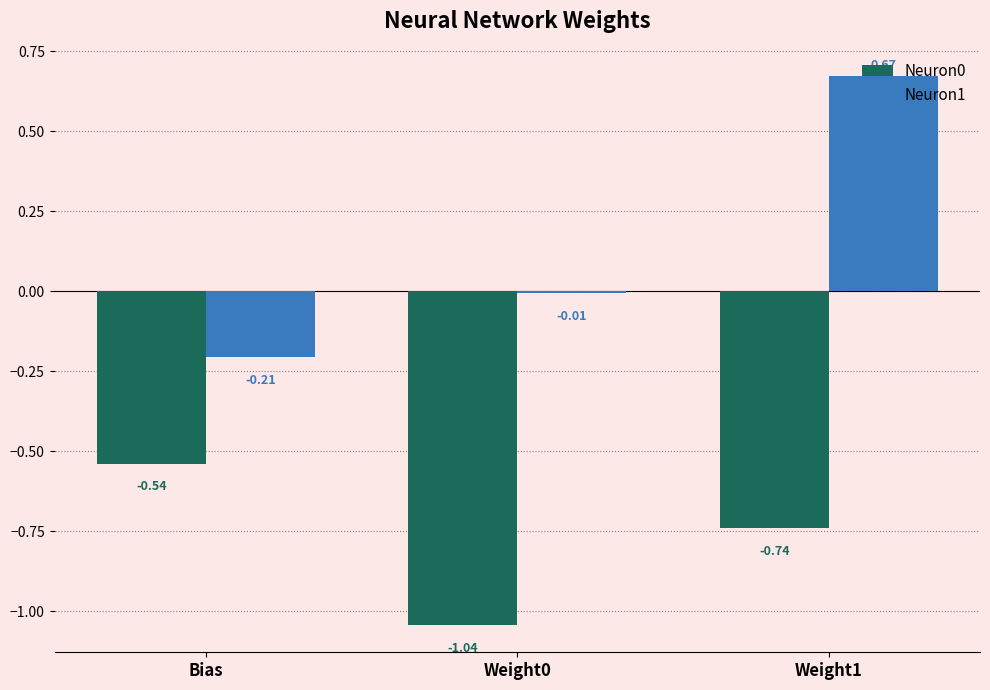

Is it true that Neuron0 equals -0.7 at Bias?

False